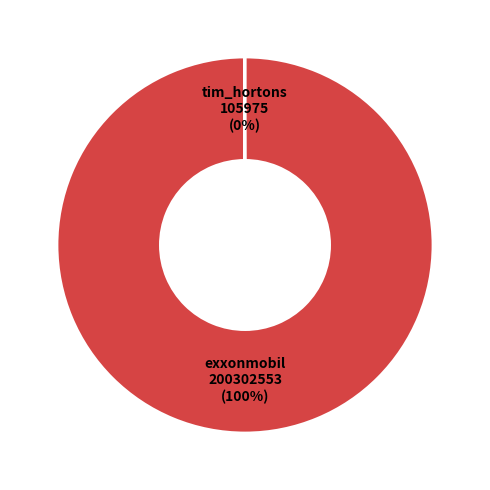

The exxonmobil slice represents 100% of the pie. True or false?

True